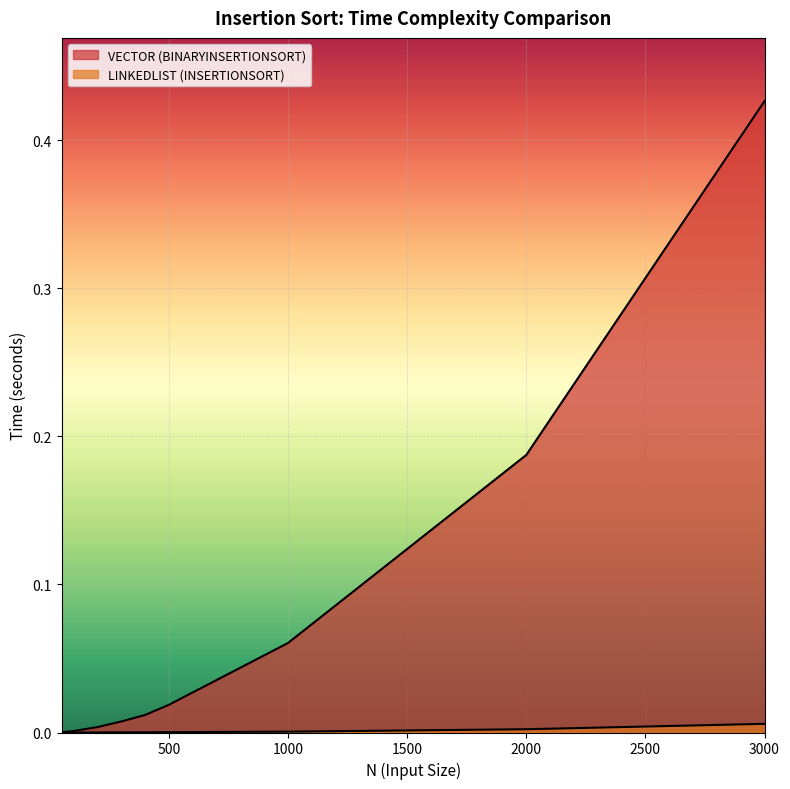

The VECTOR (BINARYINSERTIONSORT) series shows 0.3 at 2000. True or false?

False